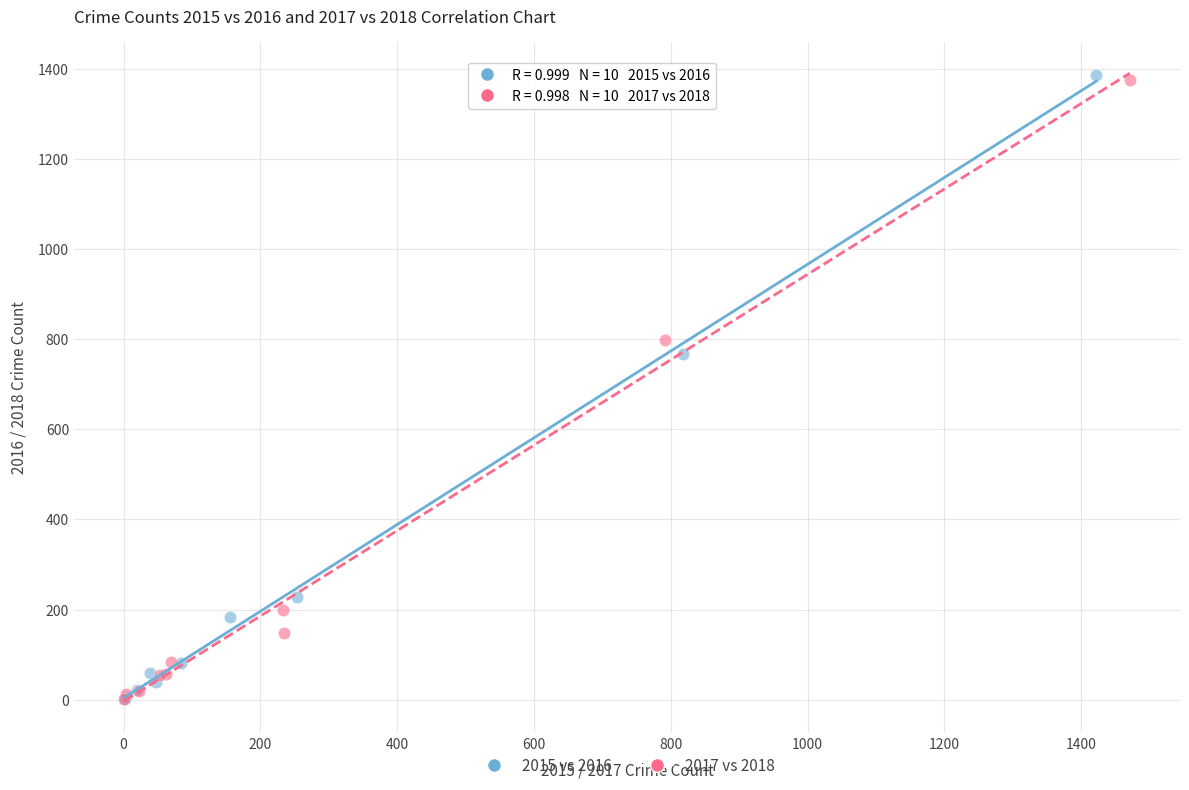

Which series has the largest Y range (max minus min)?

2015 vs 2016